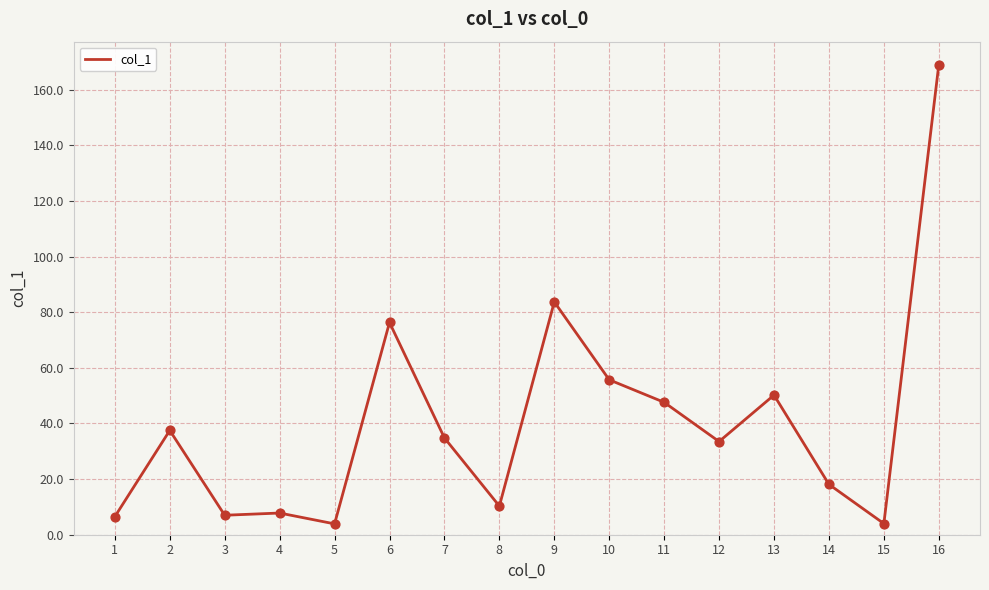

What is the change in value from 3 to 16?

+162.0